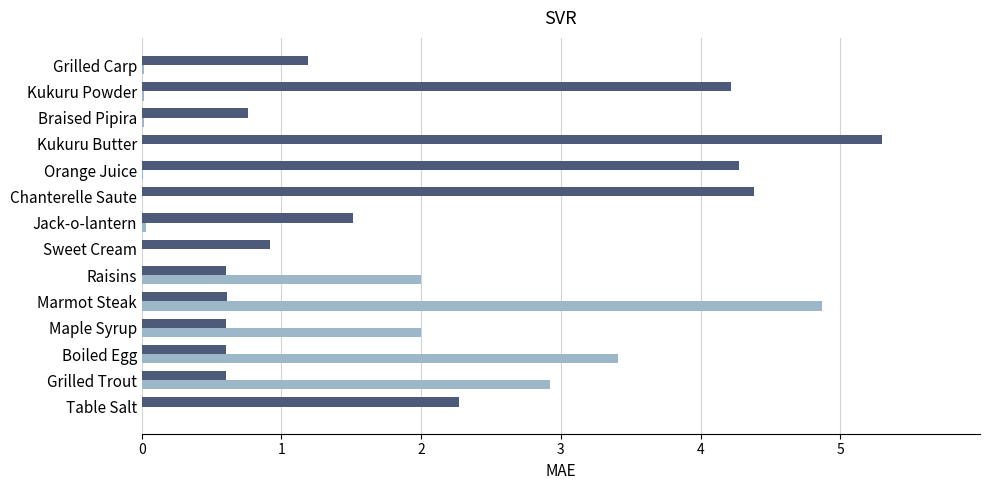

What is the total value across all series at Marmot Steak?

5.5